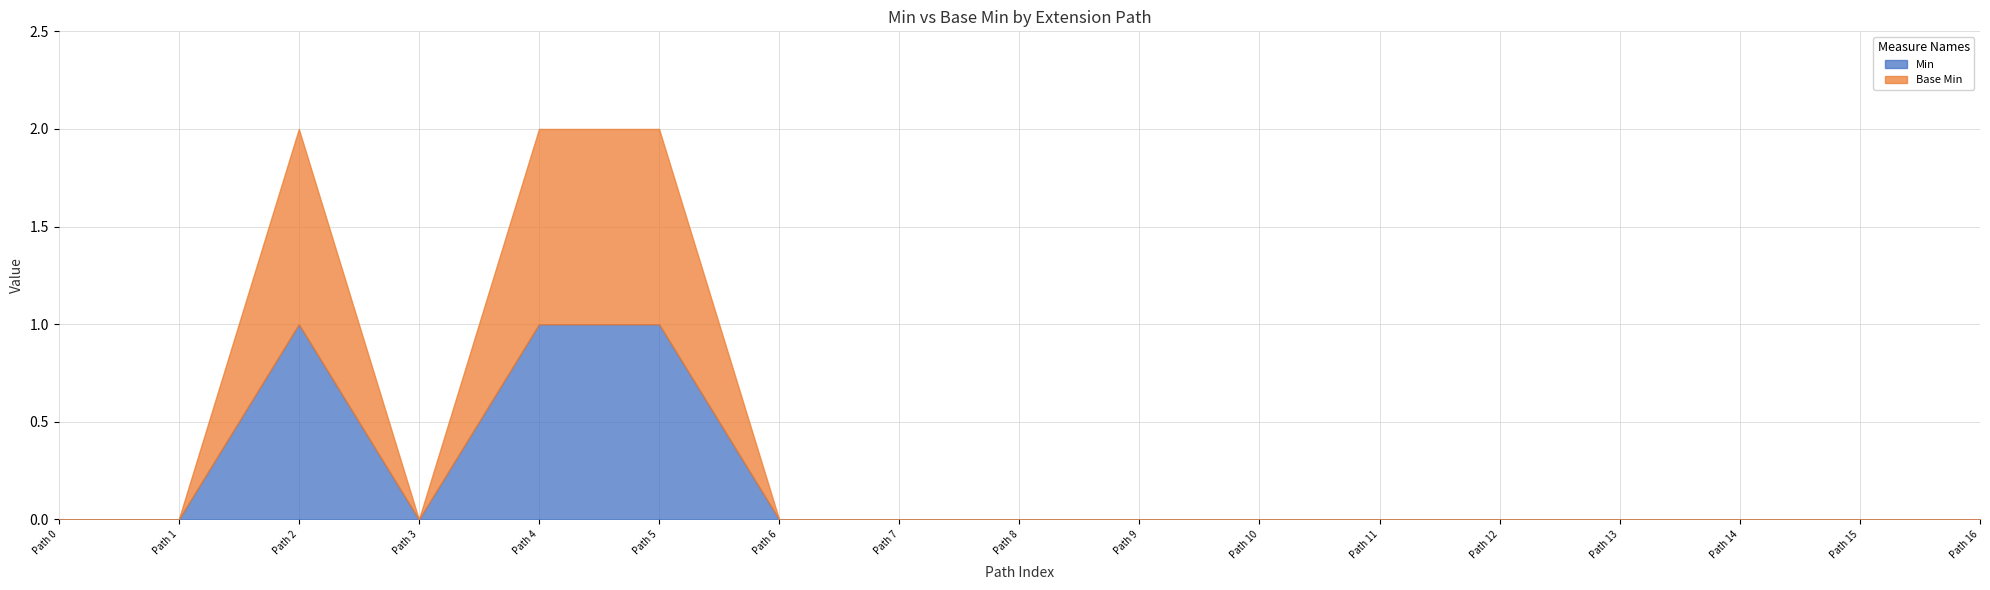

Which series has the largest range (max minus min)?

Min